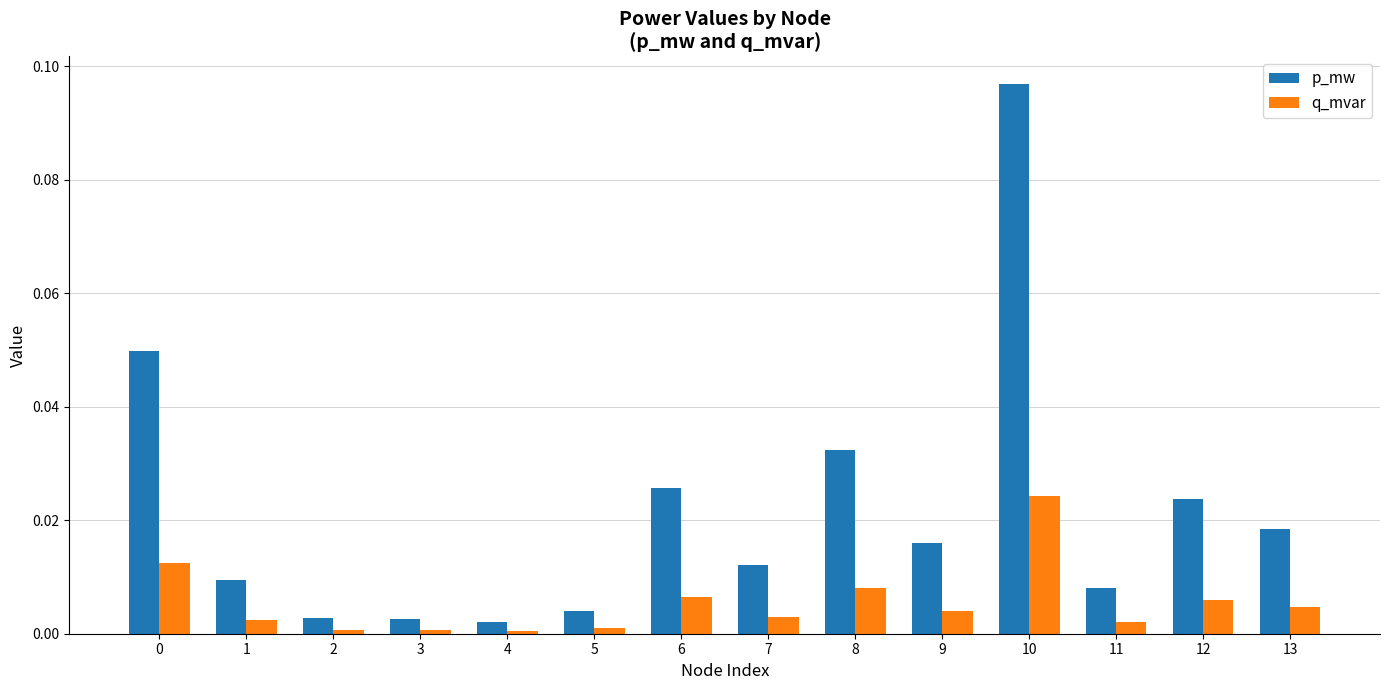

How many groups of bars are there?

14